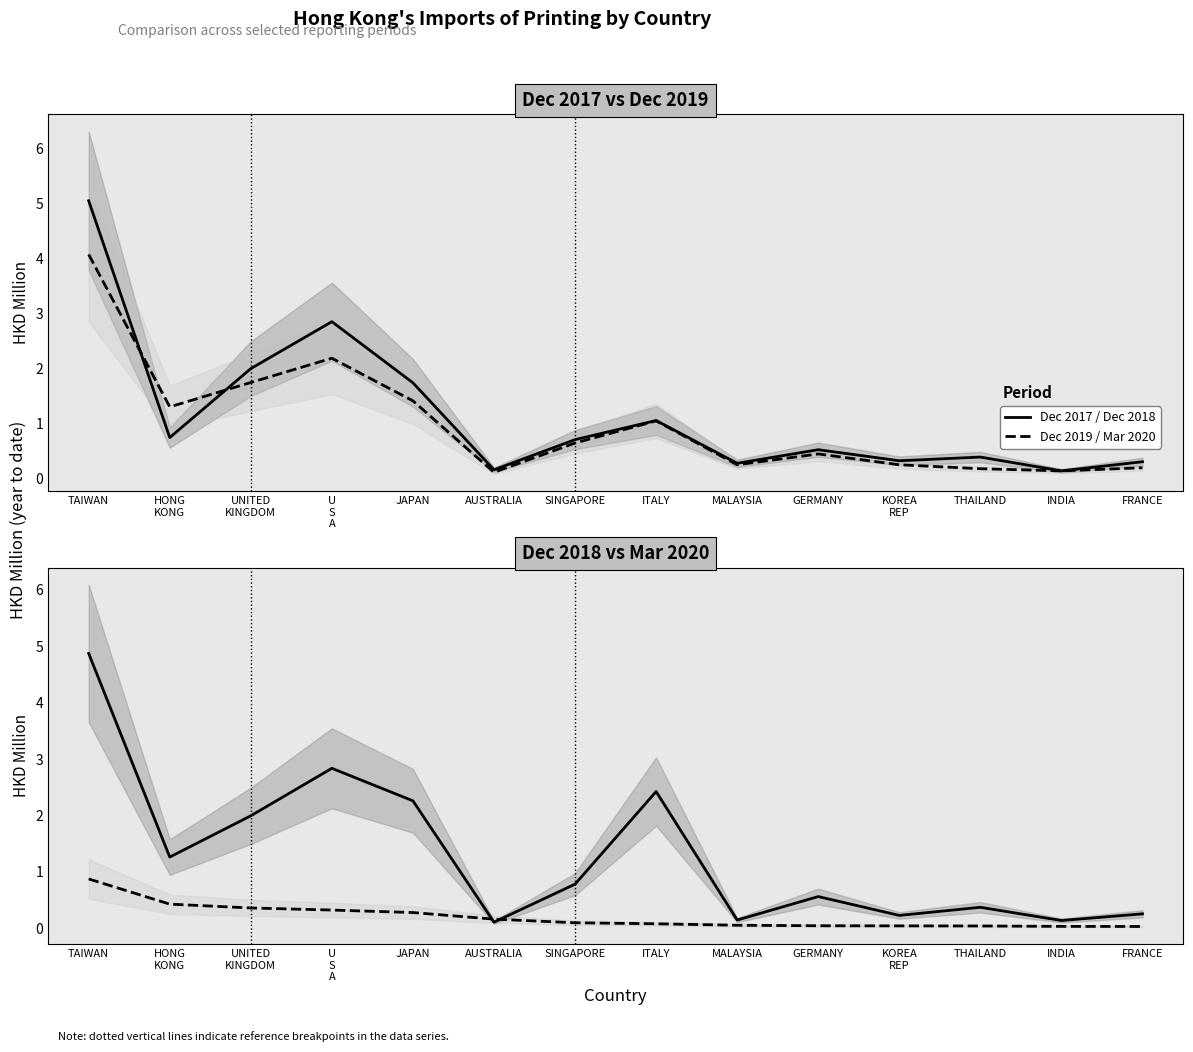

What is the label of the 9th point from the right?

AUSTRALIA